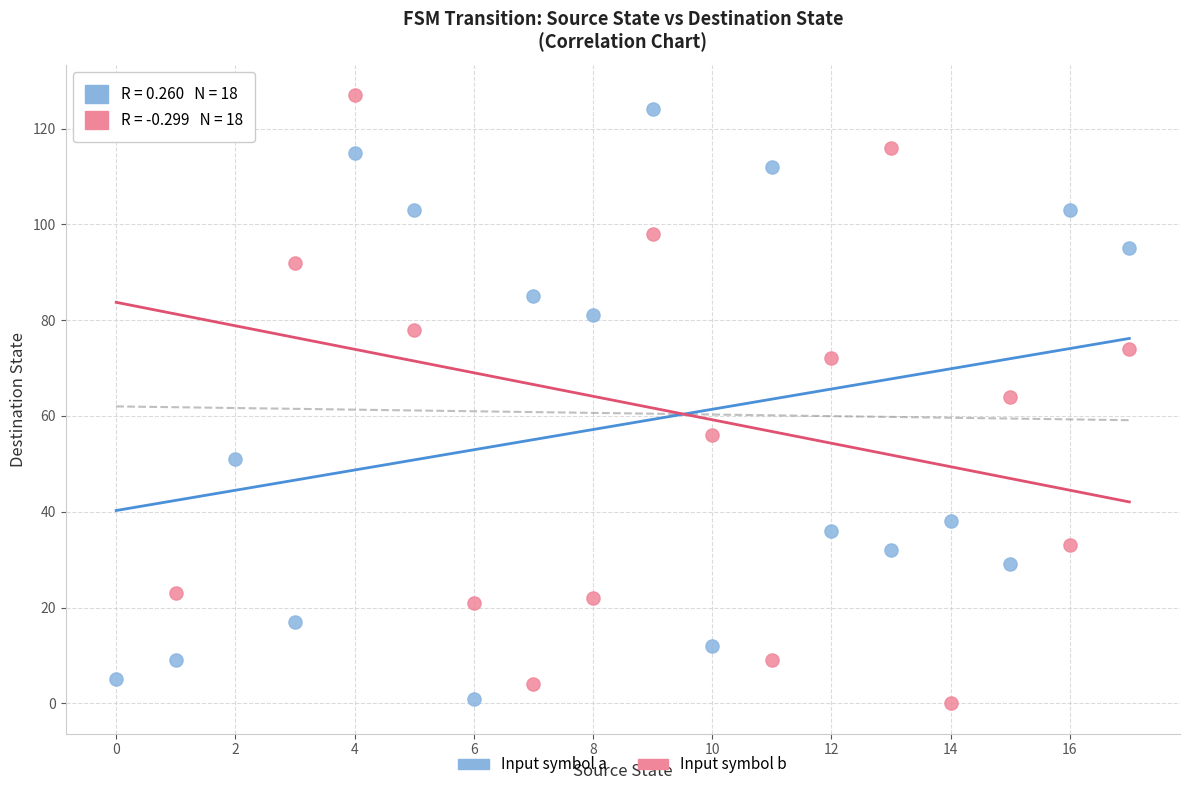

In the Input symbol a series, what Y value is closest to 62?

51